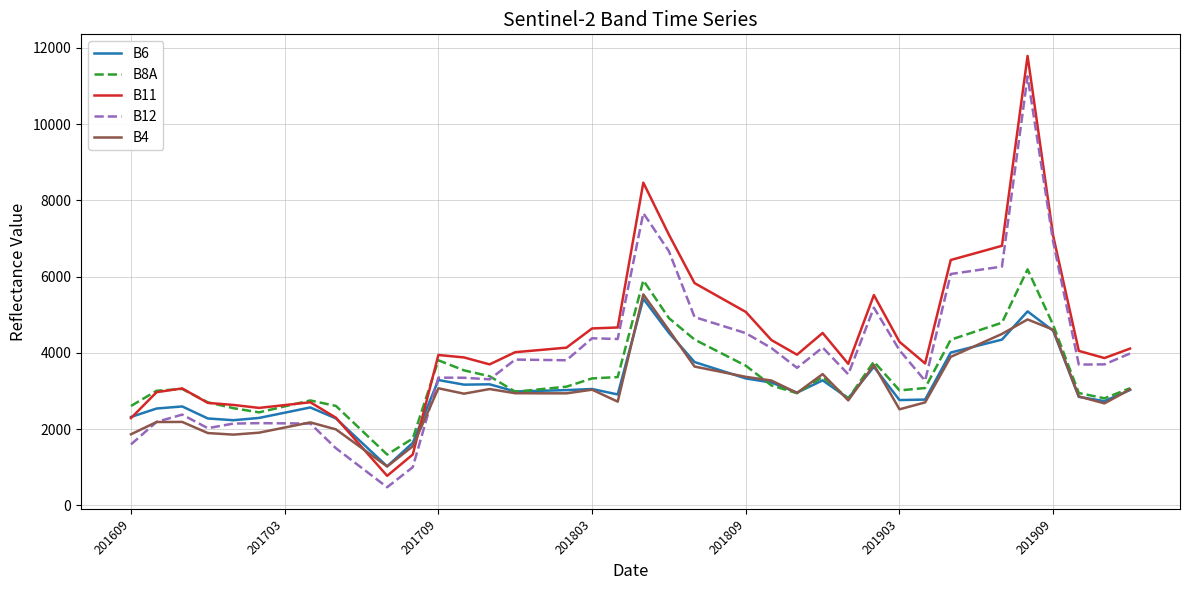

True or false: B12 and B8A cross at least once.

True